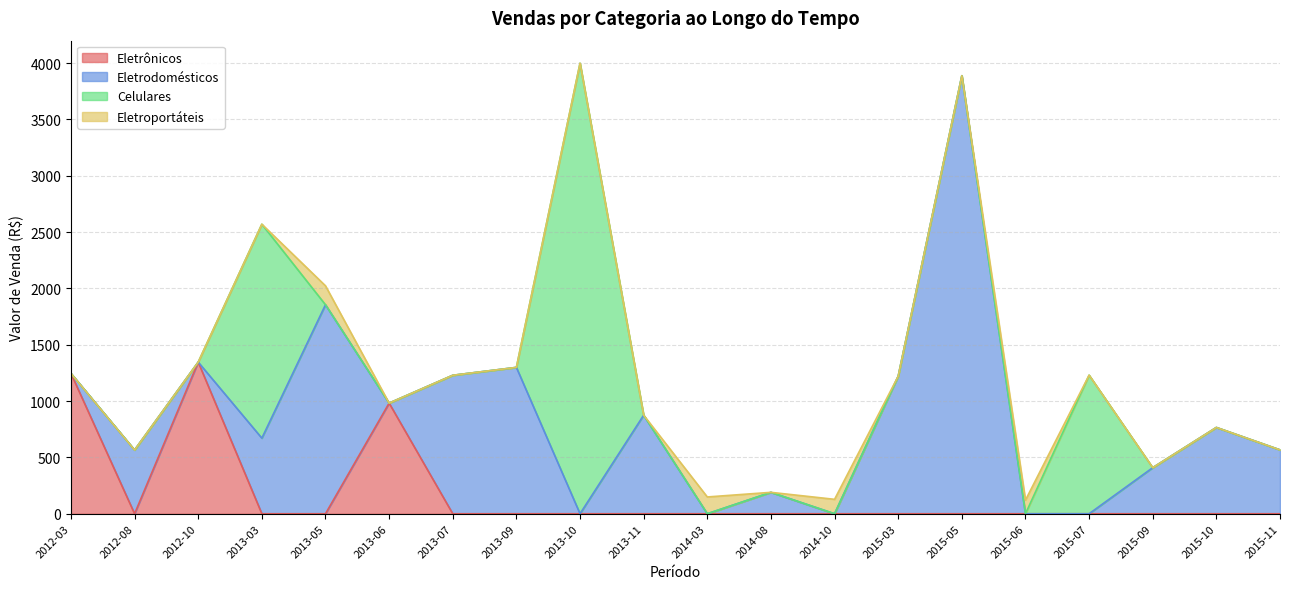

Which series has the largest range (max minus min)?

Celulares